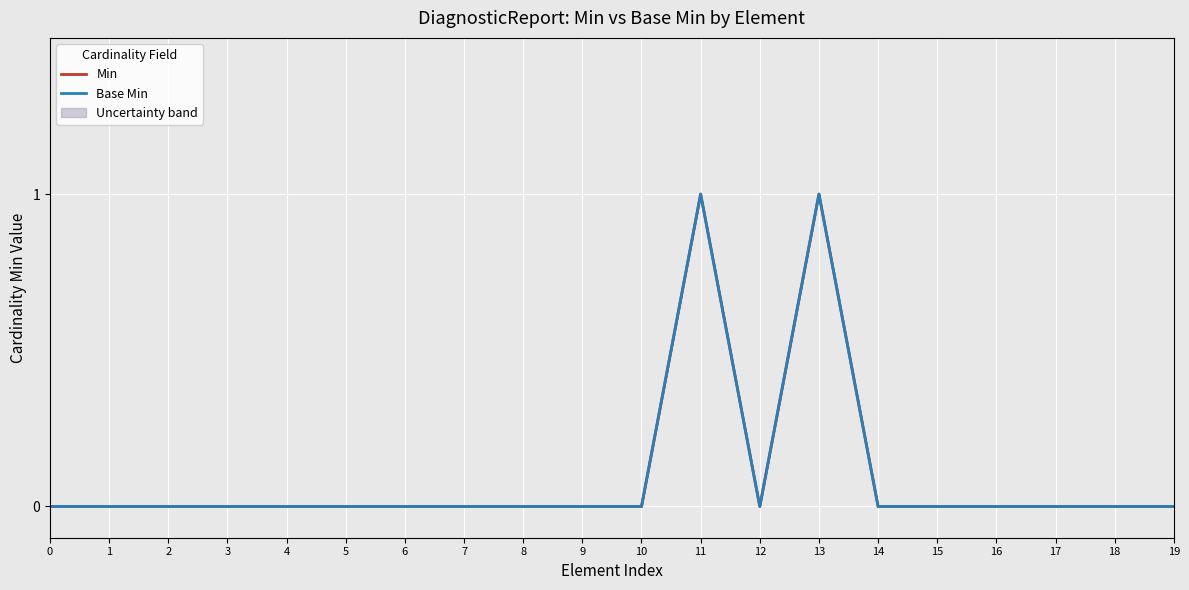

Reading left to right, what are all the values shown in this chart?

Min: 0	0	0	0	0	0	0	0	0	0	0	1	0	1	0	0	0	0	0	0
Base Min: 0	0	0	0	0	0	0	0	0	0	0	1	0	1	0	0	0	0	0	0